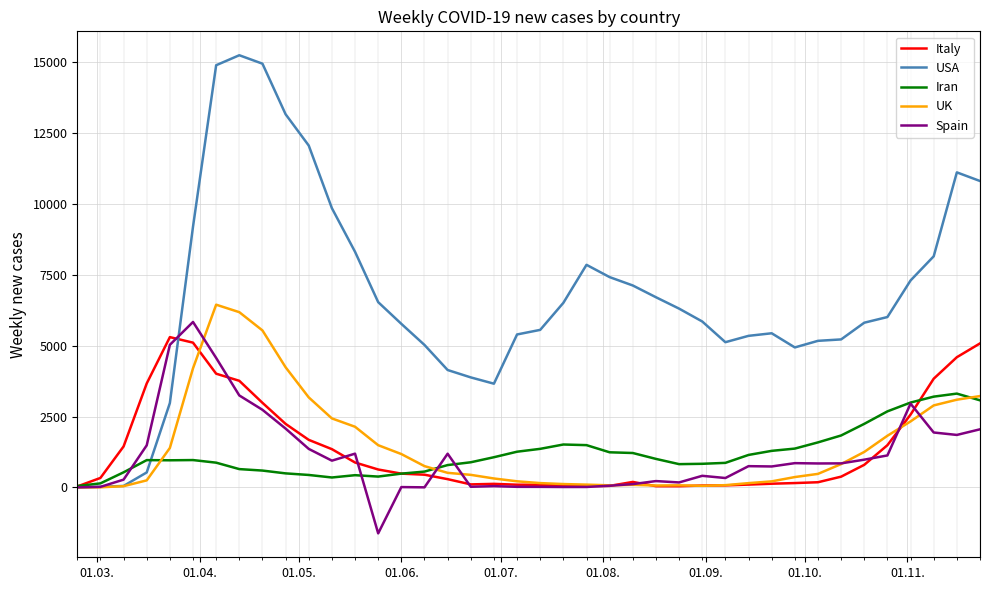

What is the difference between the maximum and minimum values in the Spain series?

7463